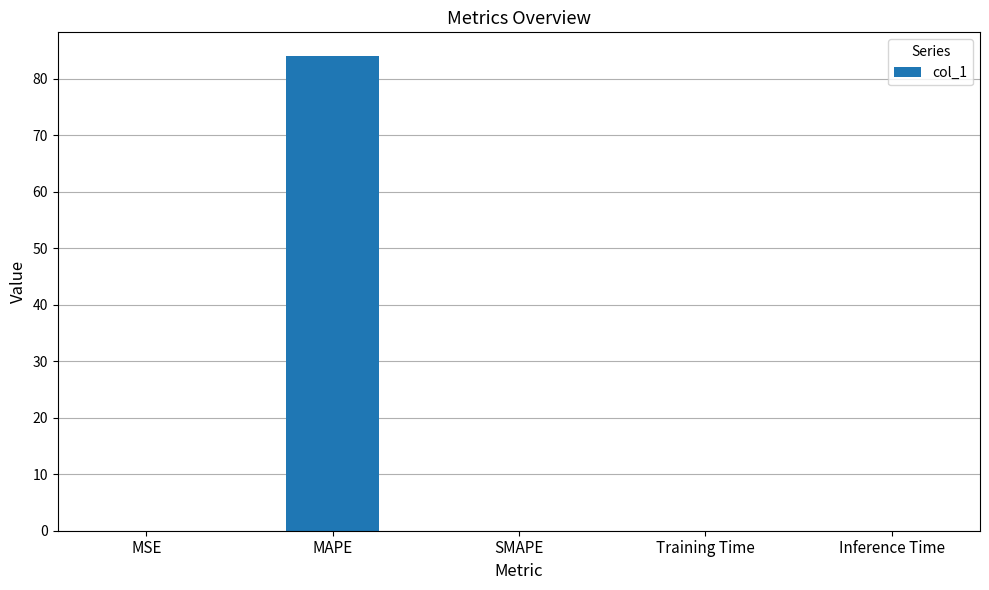

The chart shows a value of 84.0 at MAPE. True or false?

True